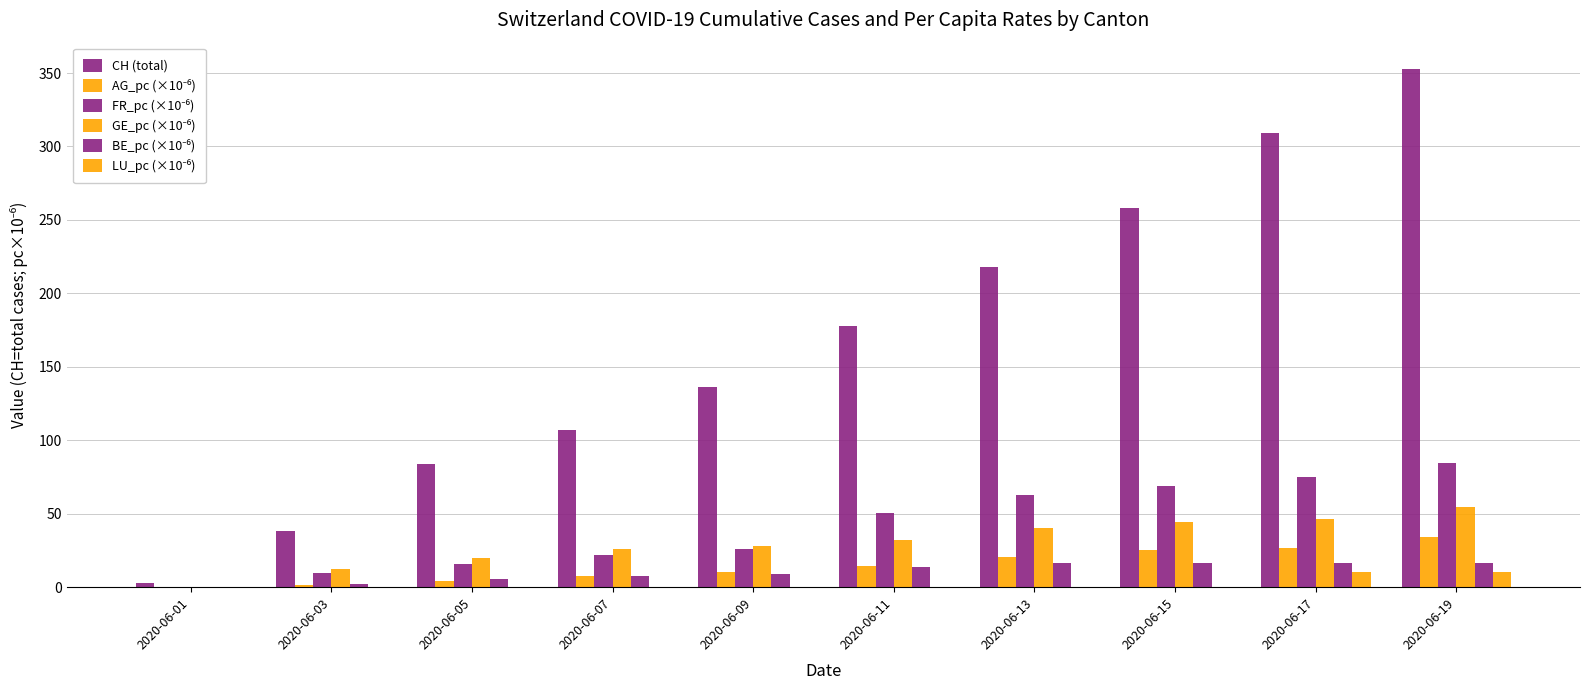

Is it true that FR_pc (×10⁻⁶) equals 11.0 at 2020-06-09?

False